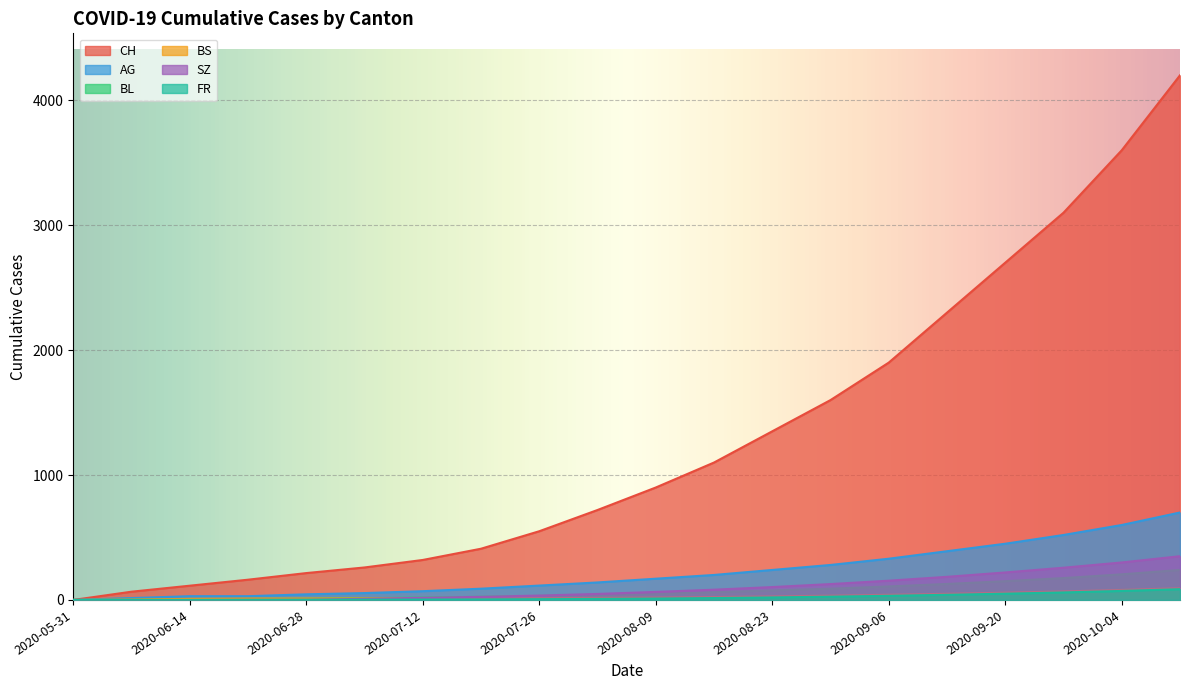

Which category has the lowest value across all series?

2020-05-31